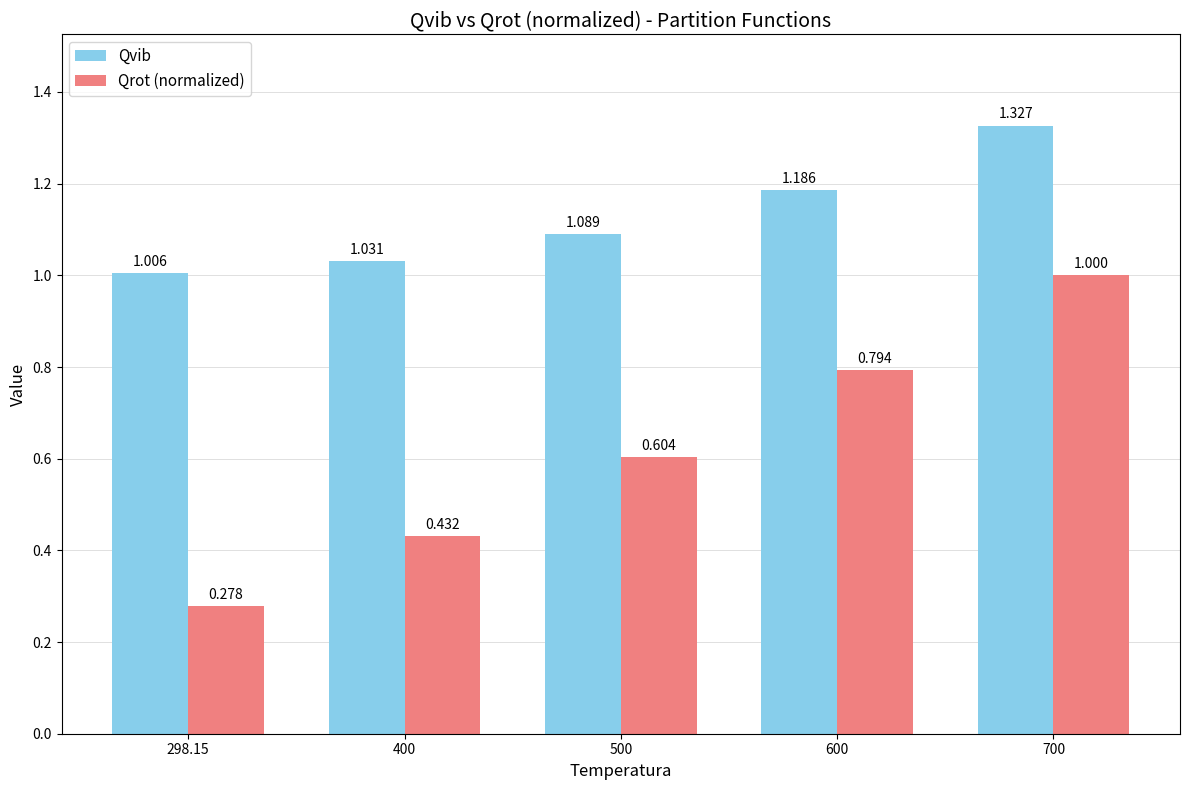

Which category has the highest value in the Qvib series?

700